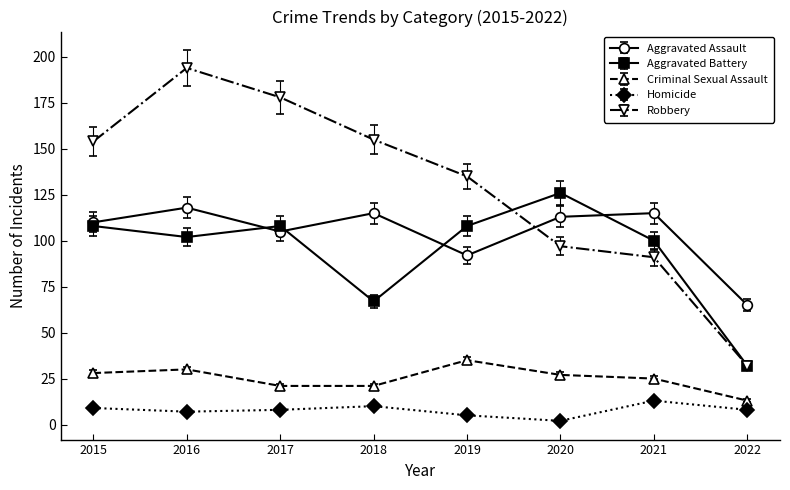

True or false: Robbery has a value of 101 at 2016.

False